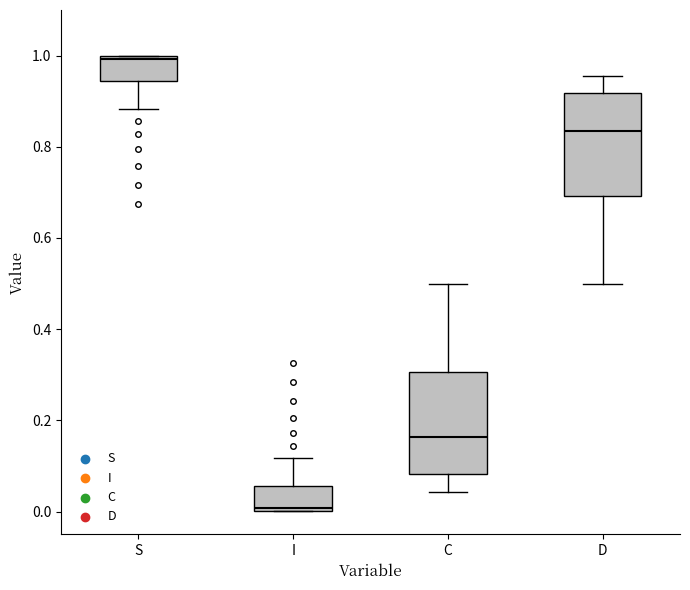

Reading left to right, transcribe this box plot: for each box, give where its median line is, the range the box spans, and where its two whiskers end, as read against the y-axis. The values are not printed on the chart, so give them approximately, as read against the axis.

S: median 1.00, box 0.94 to 1.00, whiskers 0.88 to 1.00
I: median 0.00, box 0.00 to 0.06, whiskers 0.00 to 0.12
C: median 0.16, box 0.08 to 0.30, whiskers 0.04 to 0.50
D: median 0.84, box 0.70 to 0.92, whiskers 0.50 to 0.96